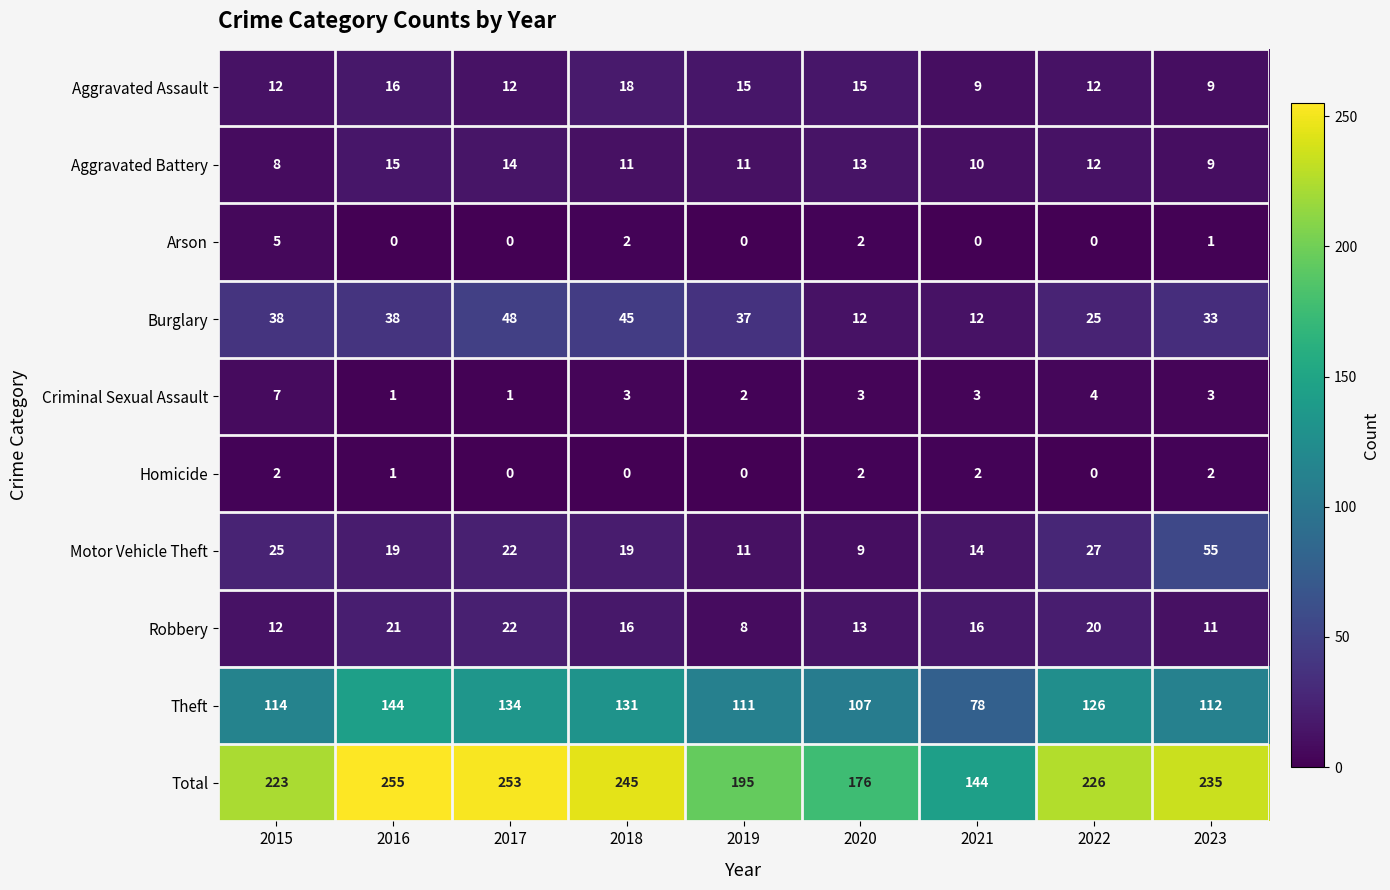

What is the average value of the Criminal Sexual Assault series?

3